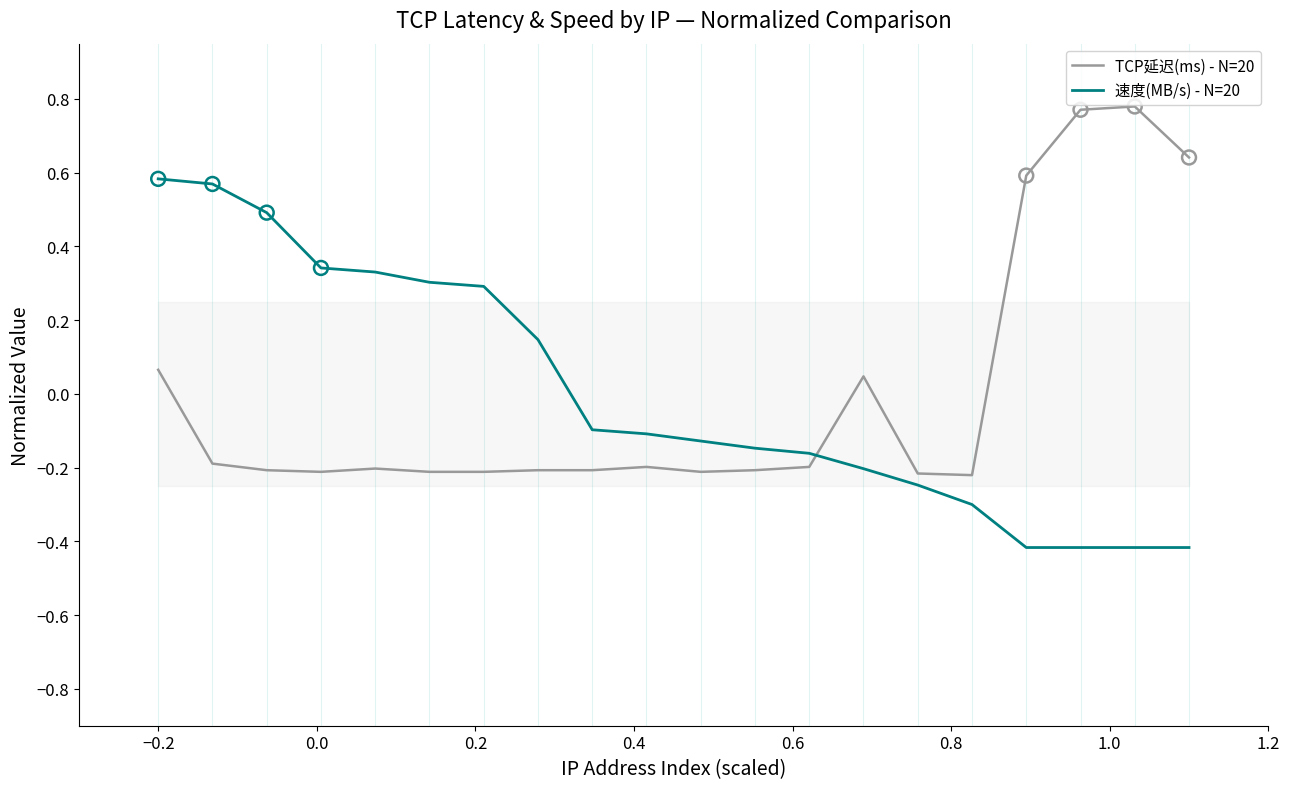

Which series contains the lowest Y value?

速度(MB/s) - N=20